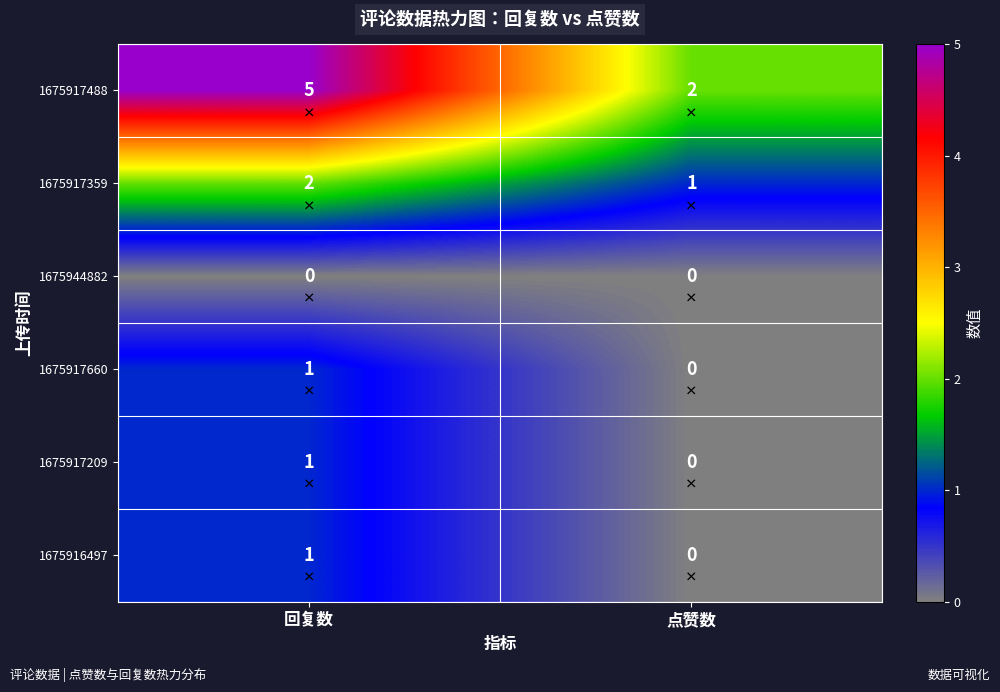

List the labels in order of 1675917209 value, smallest first.

点赞数, 回复数